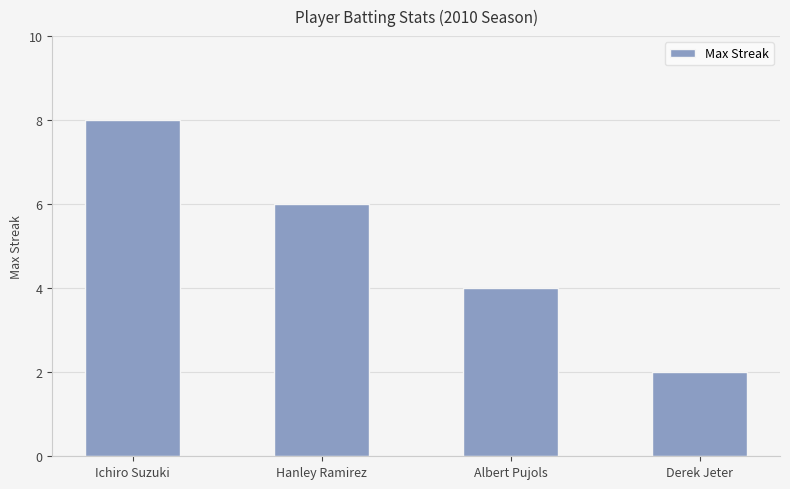

Reading right to left, list all the values displayed in this chart.

Derek Jeter=2	Albert Pujols=4	Hanley Ramirez=6	Ichiro Suzuki=8